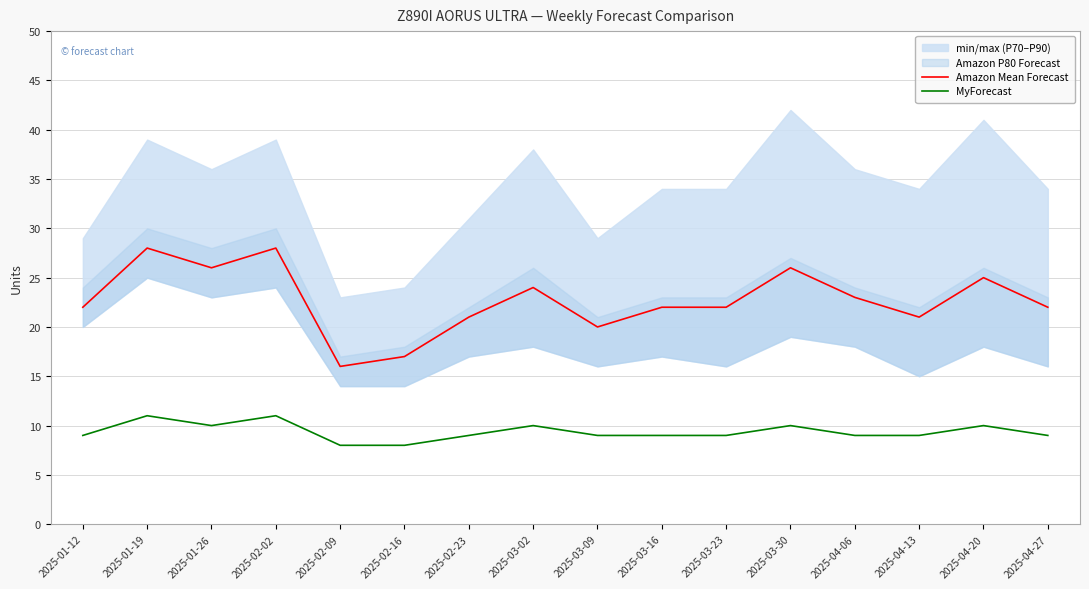

List the labels in order of Amazon Mean Forecast value, largest first.

2025-01-19, 2025-02-02, 2025-01-26, 2025-03-30, 2025-04-20, 2025-03-02, 2025-04-06, 2025-01-12, 2025-03-16, 2025-03-23, 2025-04-27, 2025-02-23, 2025-04-13, 2025-03-09, 2025-02-16, 2025-02-09